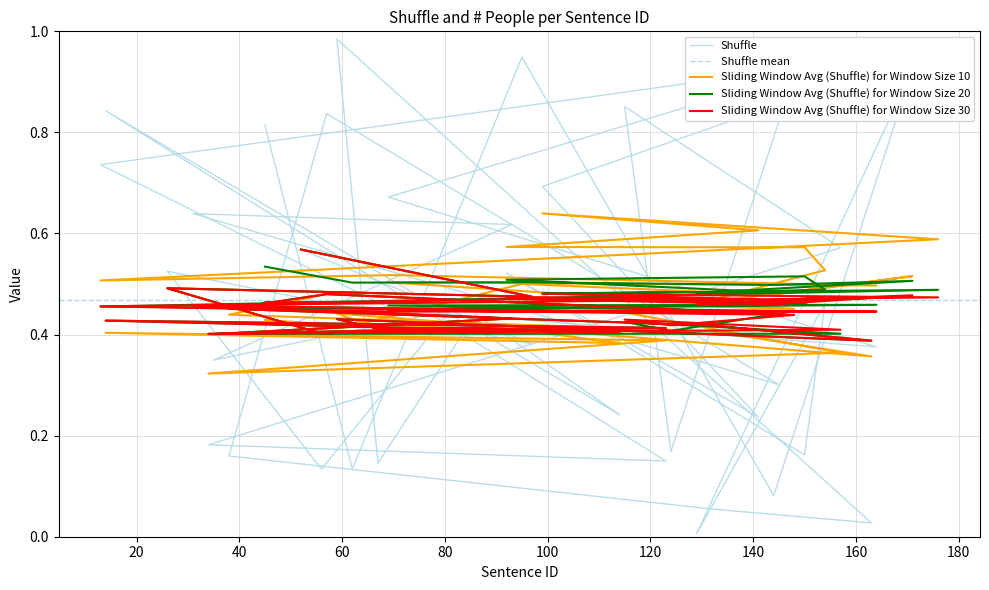

True or false: the data shows 0.8 at 45.

True